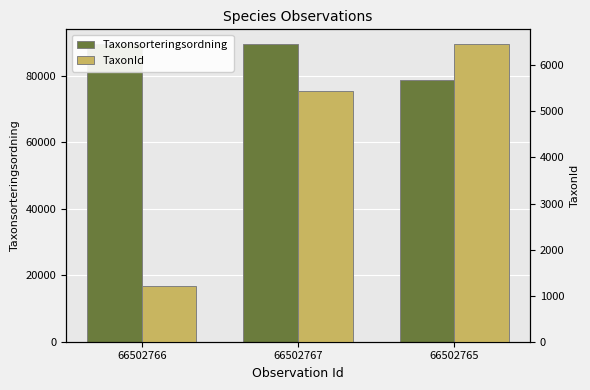

Rank the series by their maximum value, from highest to lowest.

Taxonsorteringsordning, TaxonId